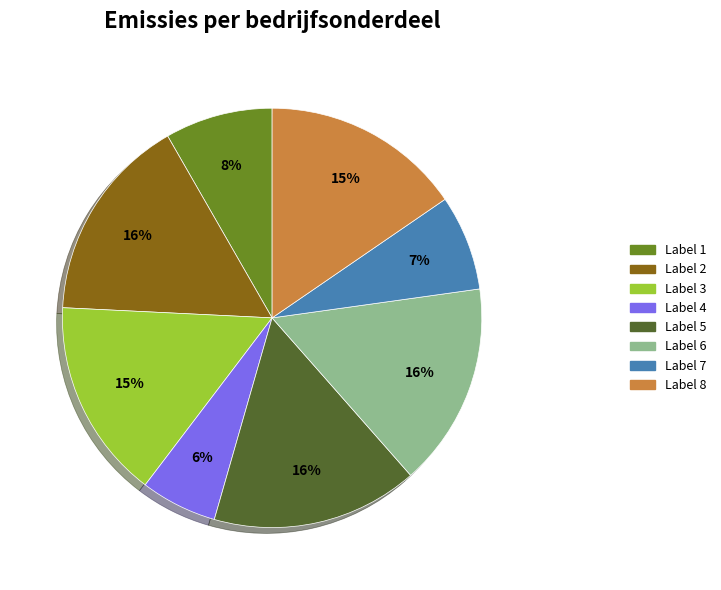

How many segments does this pie chart have?

8